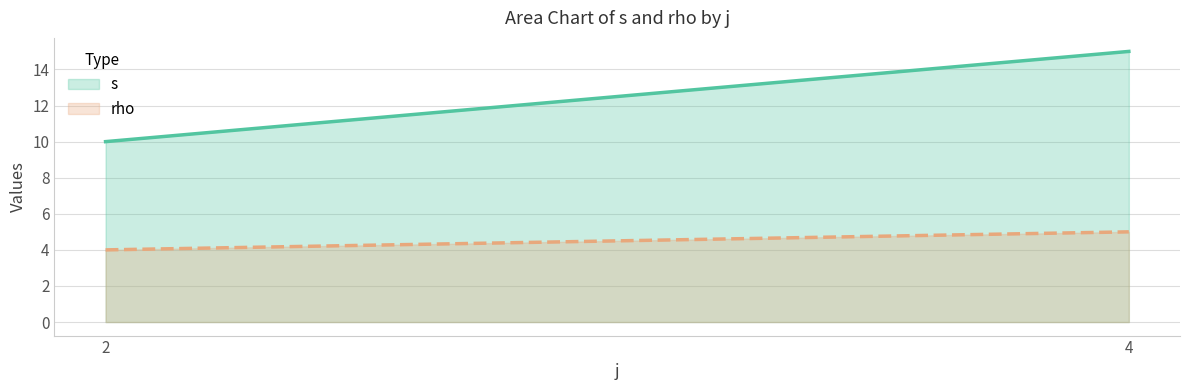

Is the value of rho at 2 greater than the value of s at 4?

No